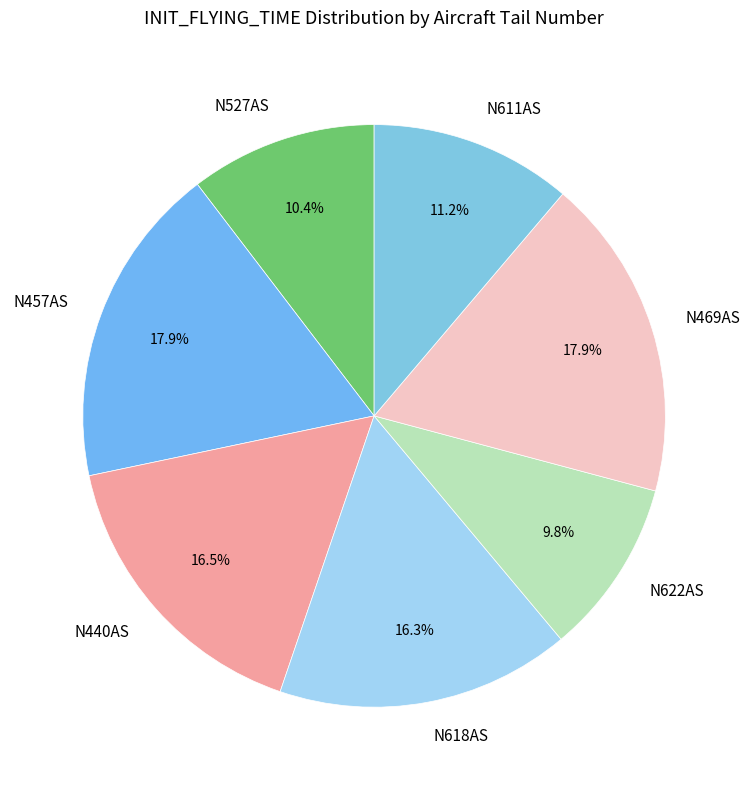

What portion of the pie excludes N622AS?

90.2%